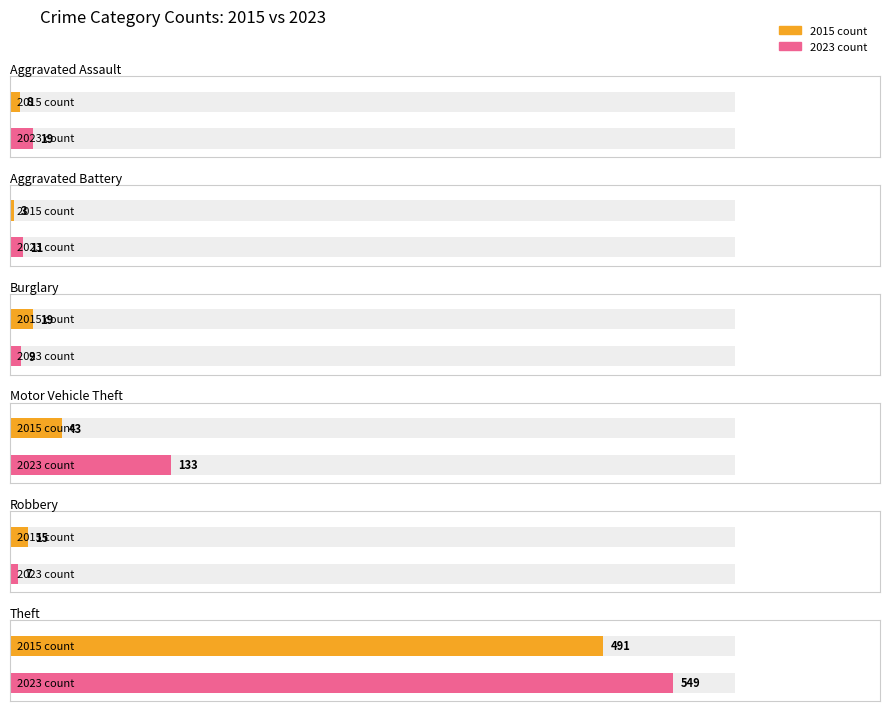

Are the bars grouped side by side (vs. stacked)?

Yes